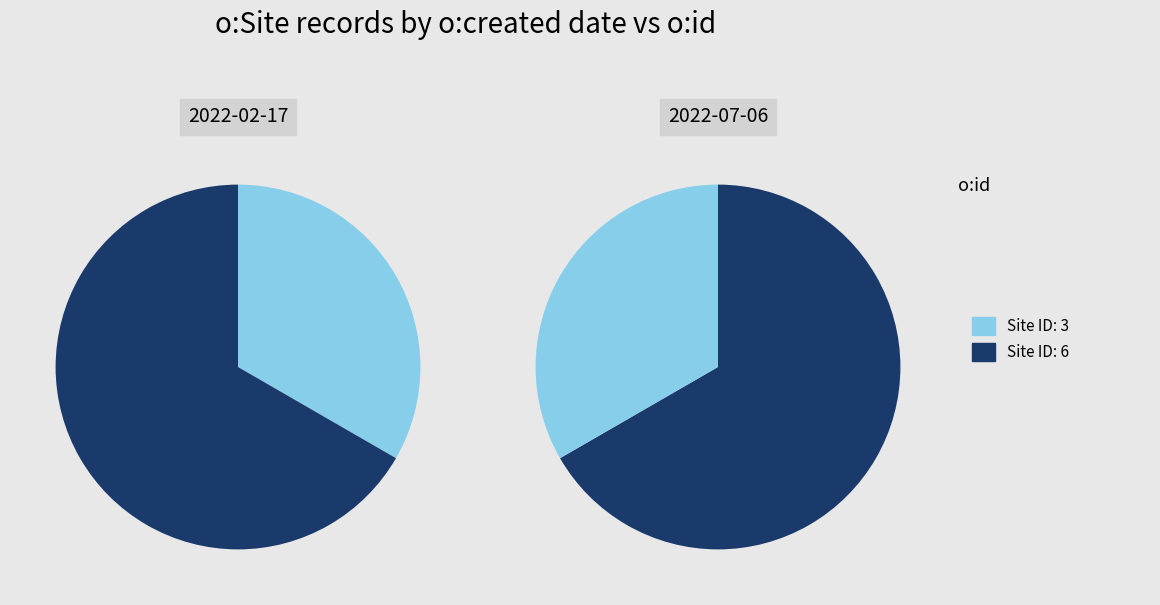

How many slices are in this pie chart?

2